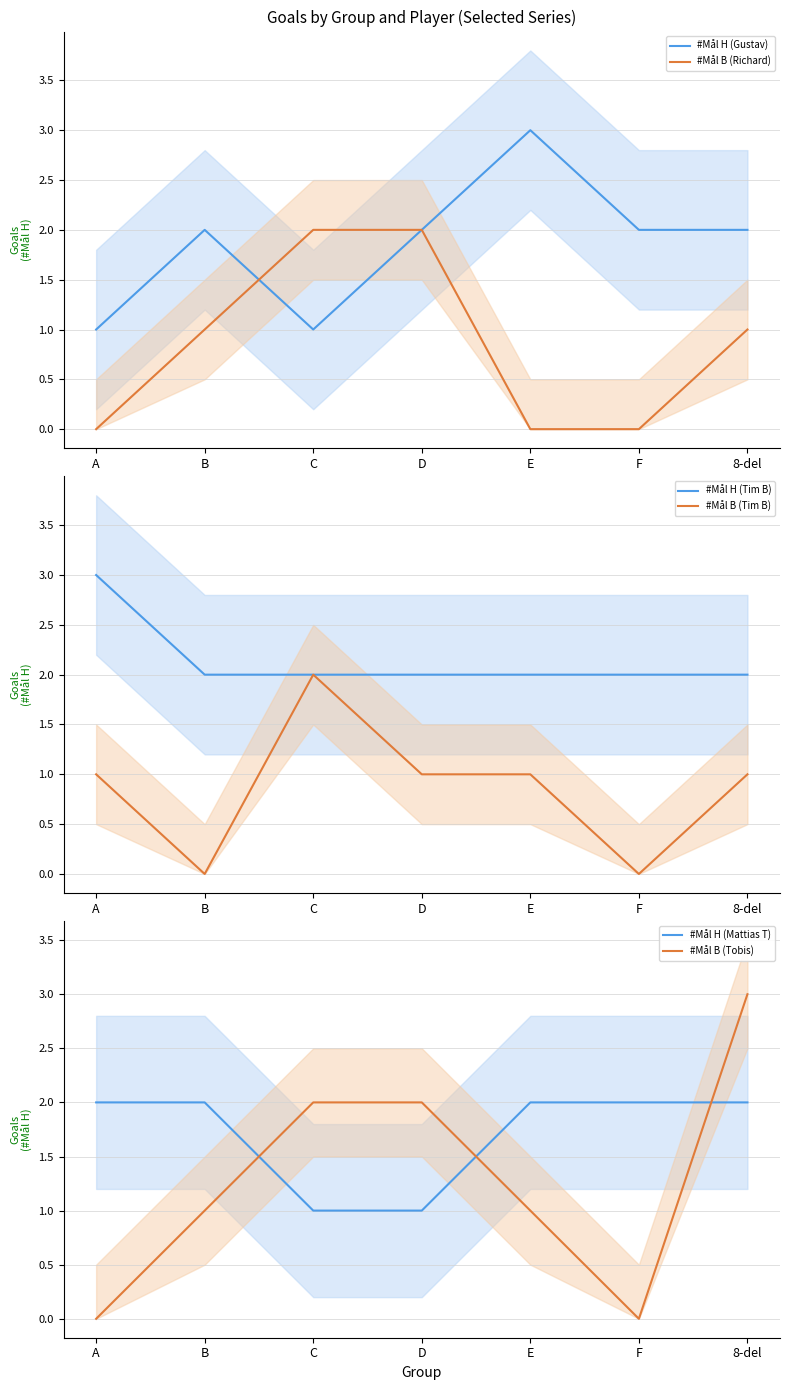

True or false: #Mål H (Gustav) has a value of 2 at F.

True